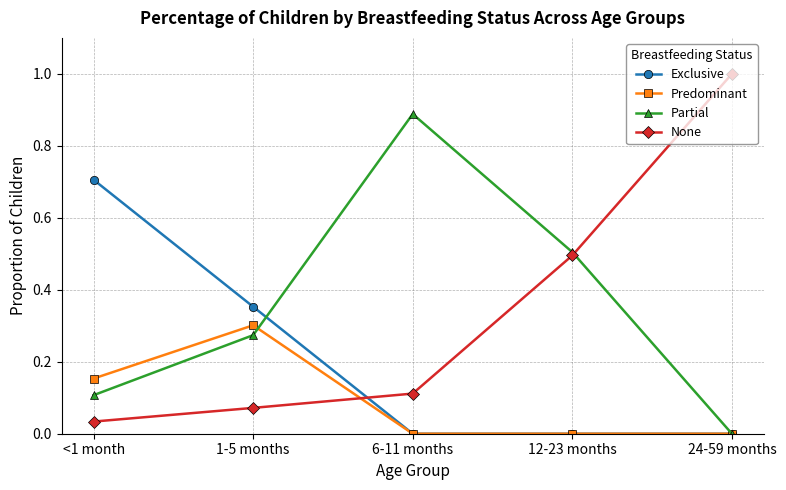

What is the difference between the highest and lowest values at 24-59 months?

1.0